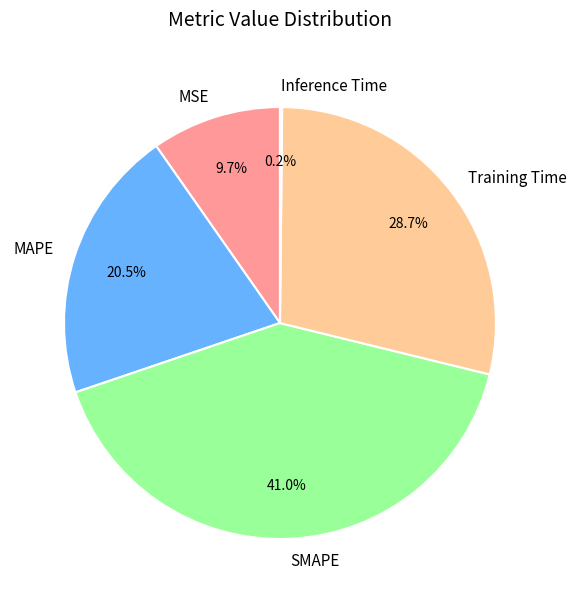

To the nearest percent, what portion does MSE represent?

10%